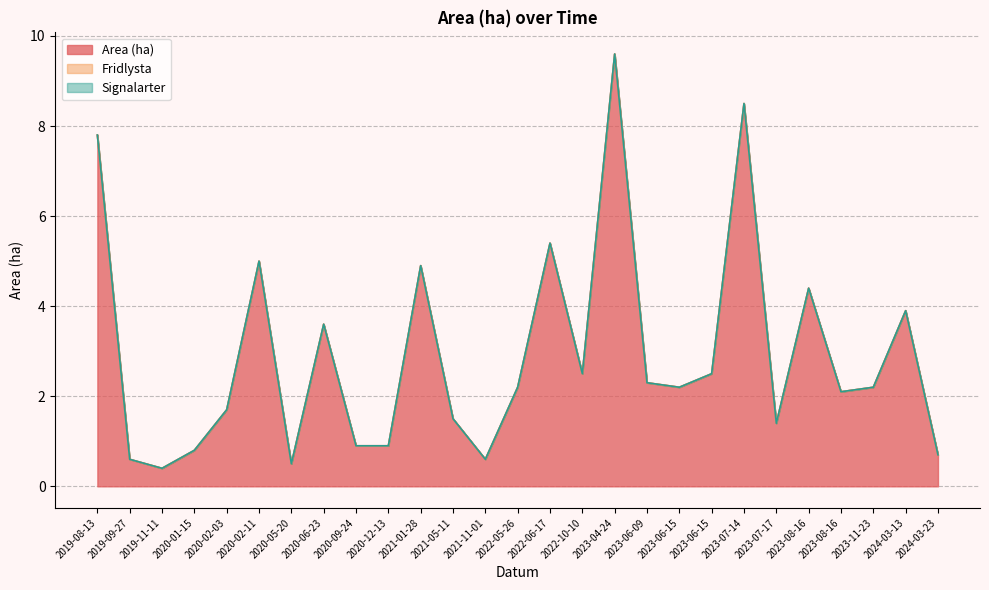

True or false: Fridlysta and Area (ha) cross at least once.

False